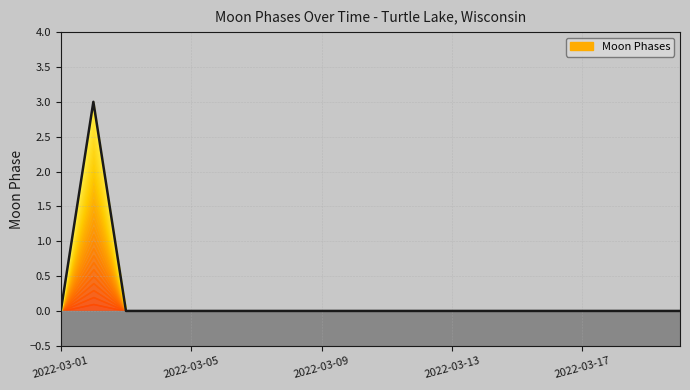

How many lines are shown in the chart?

1